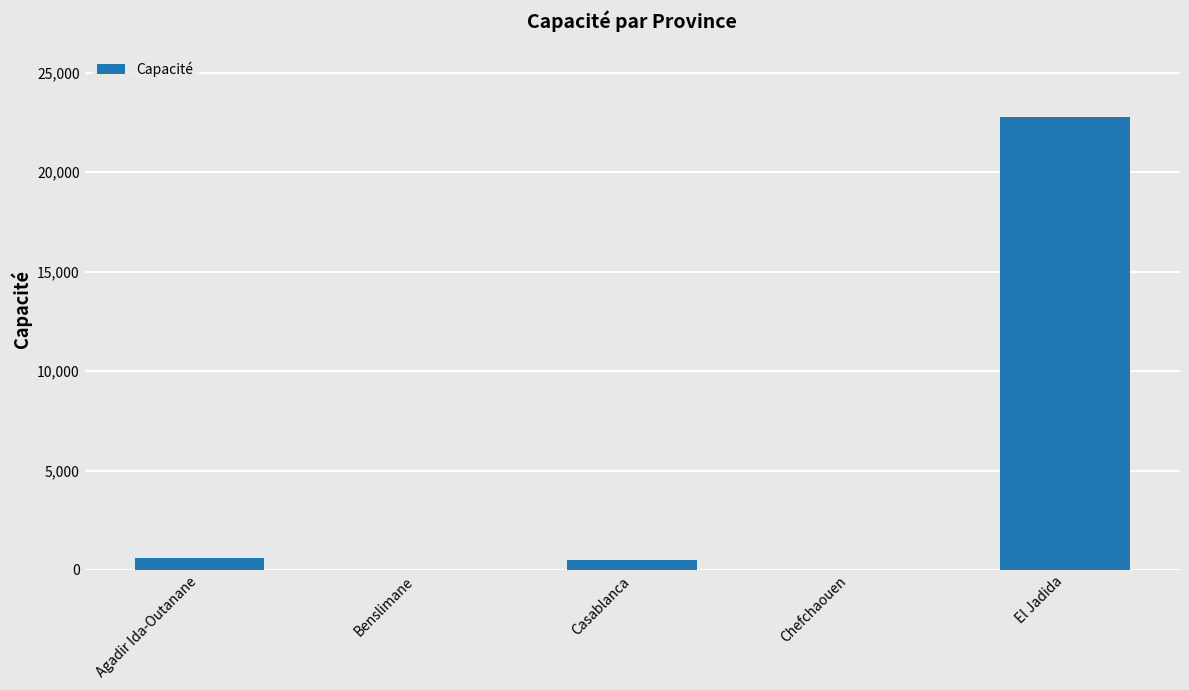

What is the sum of the values at Chefchaouen and Casablanca?

500